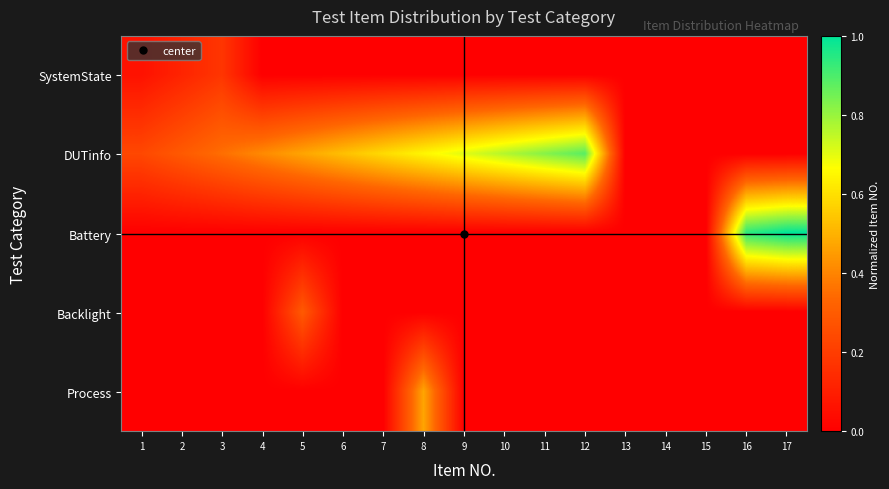

Reading right to left, what are all the values shown in this chart?

SystemState: 17=0.0	16=0.0	15=0.0	14=0.0	13=0.0	12=0.0	11=0.0	10=0.0	9=0.0	8=0.0	7=0.0	6=0.0	5=0.0	4=0.0	3=0.2	2=0.1	1=0.1
DUTinfo: 17=0.0	16=0.0	15=0.0	14=0.0	13=0.0	12=0.9	11=0.8	10=0.8	9=0.7	8=0.6	7=0.6	6=0.5	5=0.5	4=0.4	3=0.4	2=0.3	1=0.2
Battery: 17=1.0	16=0.9	15=0.0	14=0.0	13=0.0	12=0.0	11=0.0	10=0.0	9=0.0	8=0.0	7=0.0	6=0.0	5=0.0	4=0.0	3=0.0	2=0.0	1=0.0
Backlight: 17=0.0	16=0.0	15=0.0	14=0.0	13=0.0	12=0.0	11=0.0	10=0.0	9=0.0	8=0.0	7=0.0	6=0.0	5=0.3	4=0.0	3=0.0	2=0.0	1=0.0
Process: 17=0.0	16=0.0	15=0.0	14=0.0	13=0.0	12=0.0	11=0.0	10=0.0	9=0.0	8=0.5	7=0.0	6=0.0	5=0.0	4=0.0	3=0.0	2=0.0	1=0.0